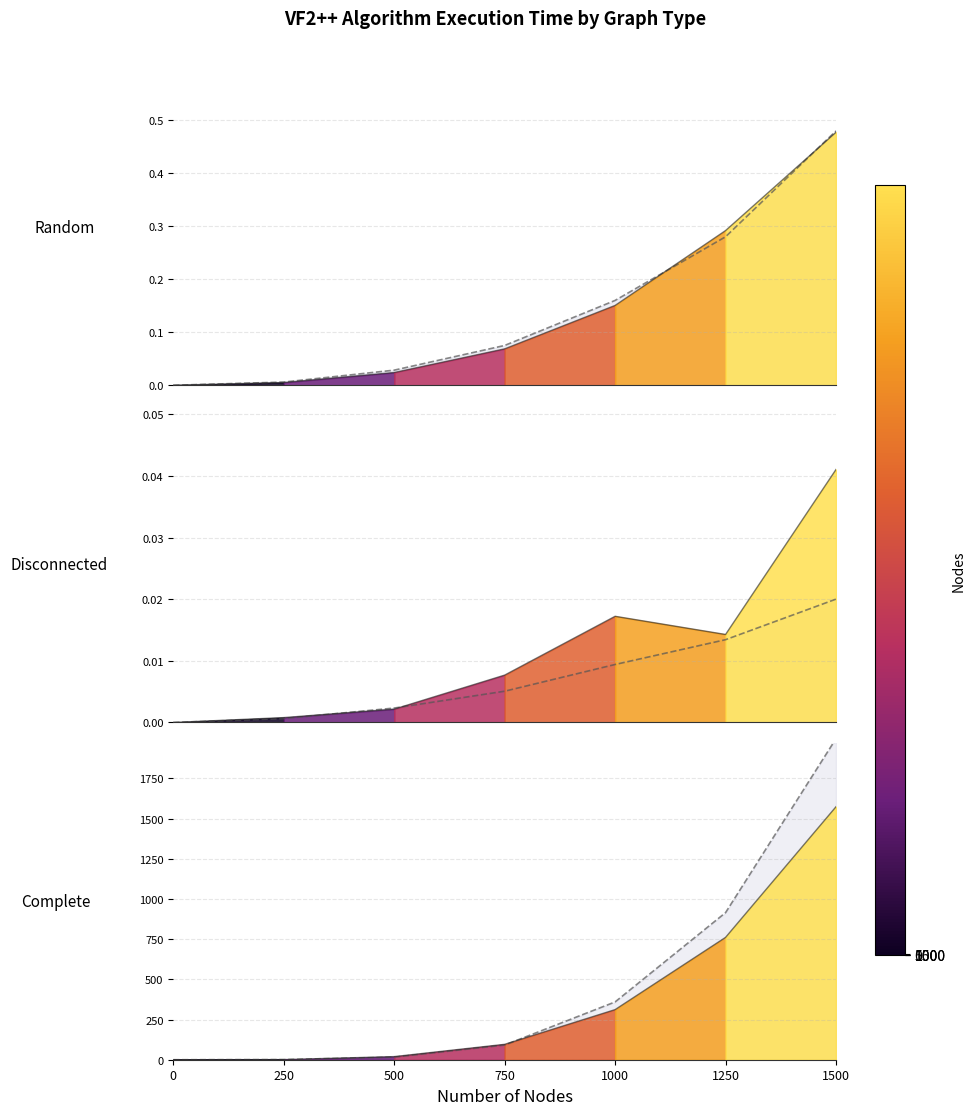

True or false: vf2pp_MPI_time (Complete) and vf2pp_MPI_time (Disconnected) intersect in this chart.

False